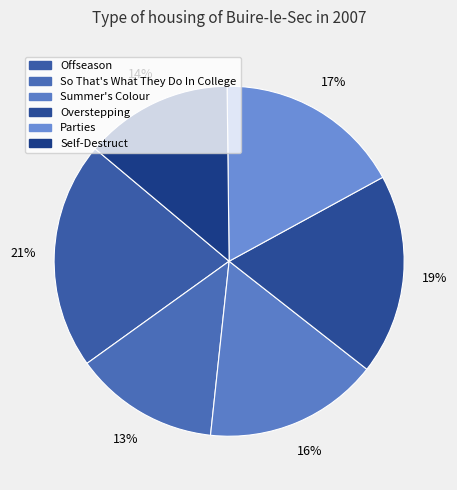

To the nearest percent, what is the difference between the Parties and Summer's Colour slice percentages?

1%